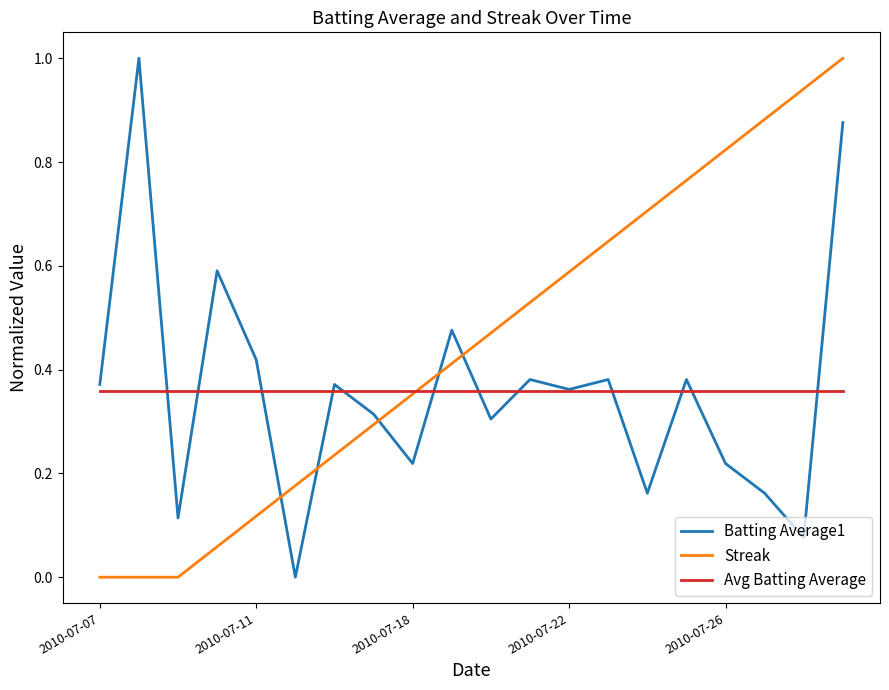

After their last crossing, which series has the higher values: Streak or Batting Average1?

Streak